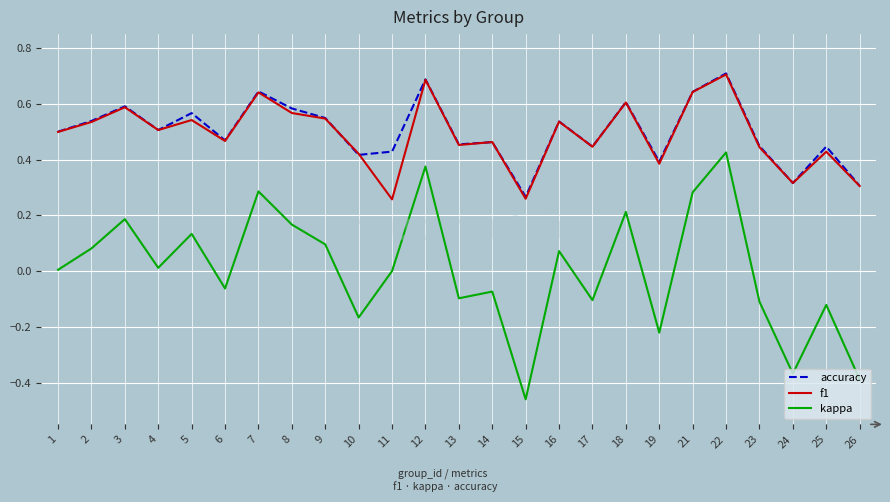

Which series has the widest spread of values?

kappa